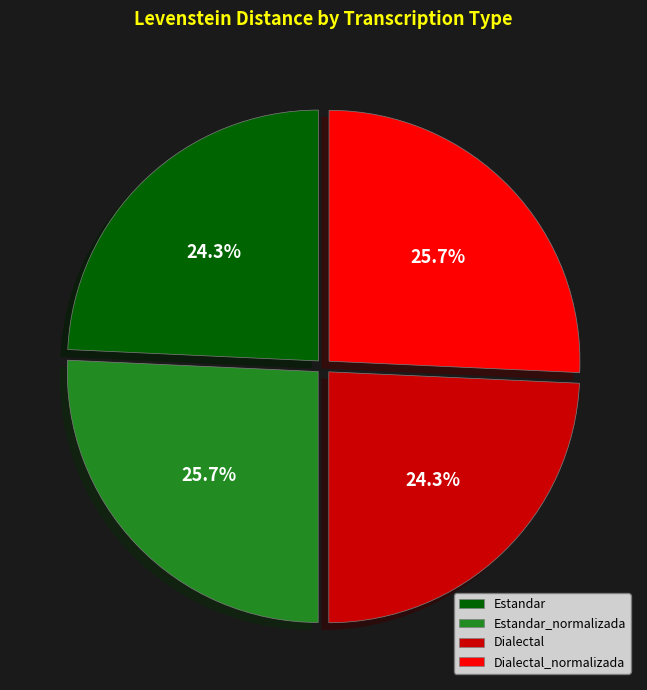

What percentage is the Estandar_normalizada slice, to the nearest percent?

26%